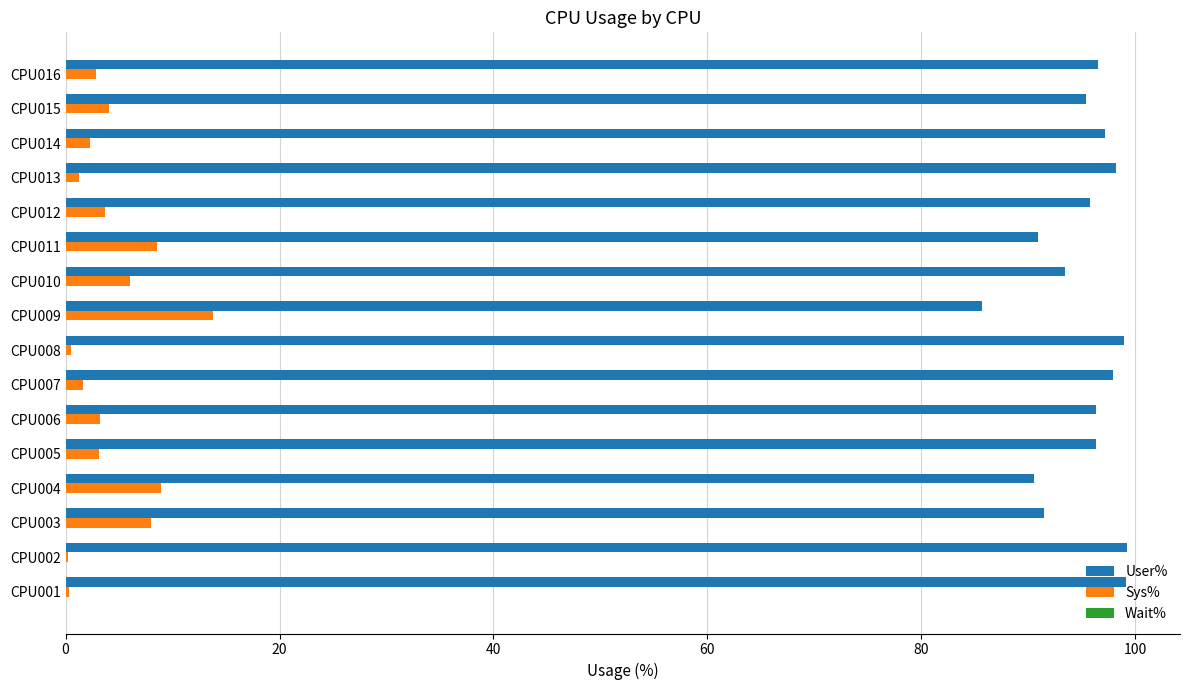

What is the total value across all series at CPU010?

99.4